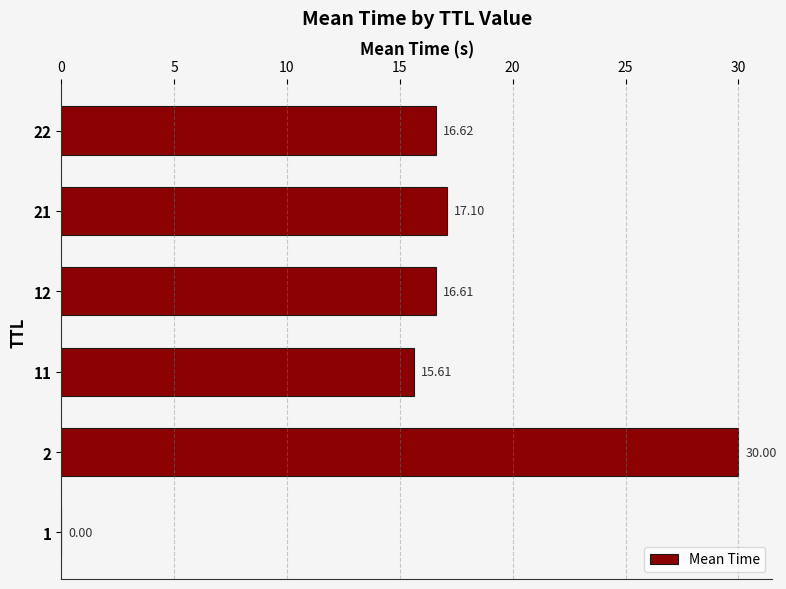

How many distinct data groups are displayed?

1